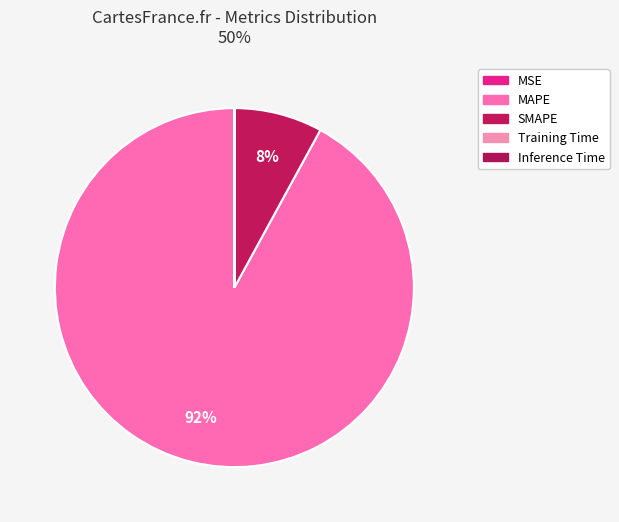

Is there a majority slice in this chart?

Yes